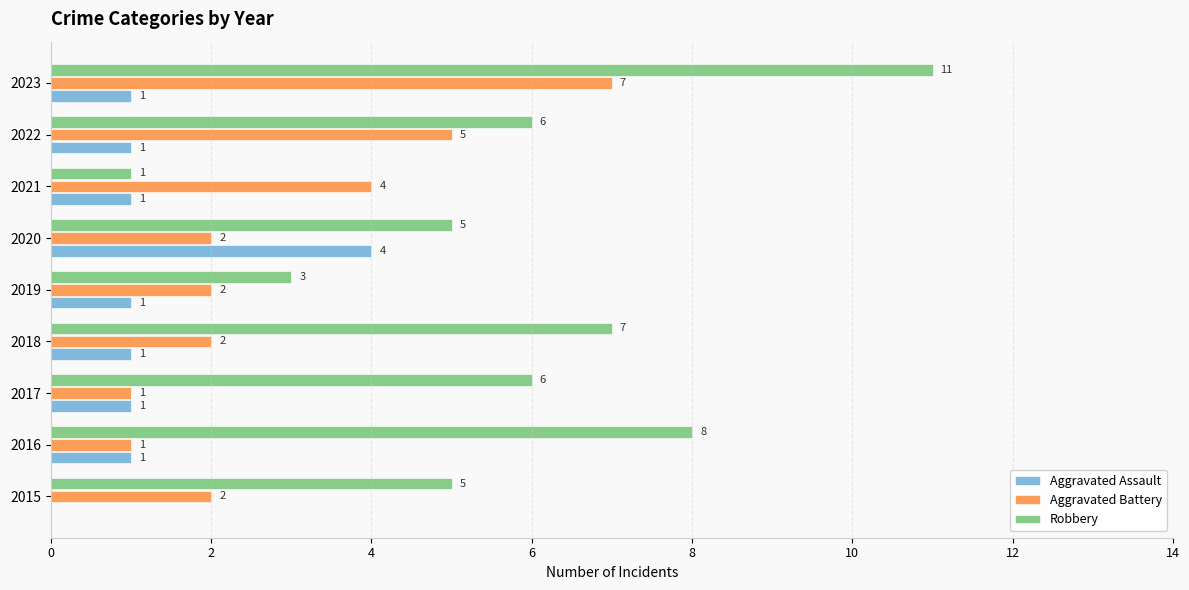

The Robbery series shows 3 at 2015. True or false?

False